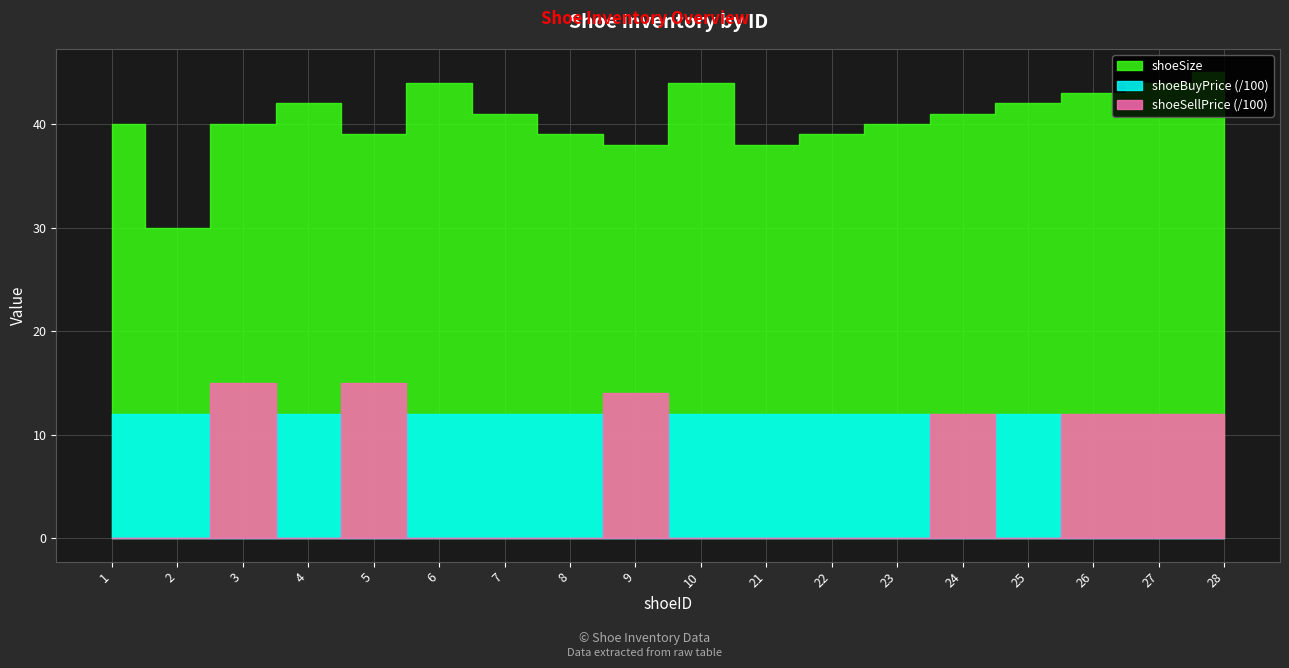

What is the value of the shoeSize point at the 7th from the left?

41